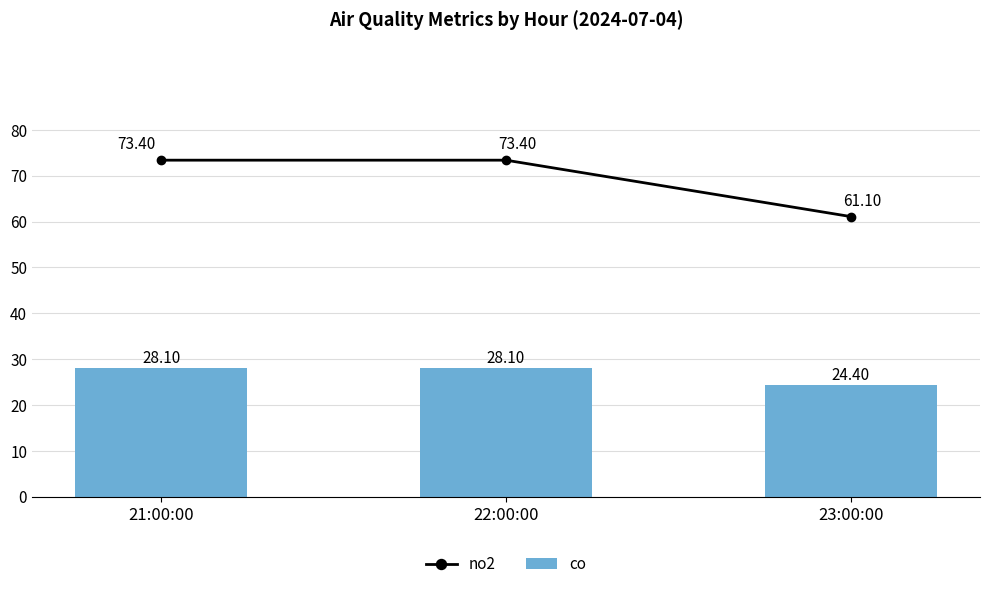

The no2 series shows 73.4 at 22:00:00. True or false?

True